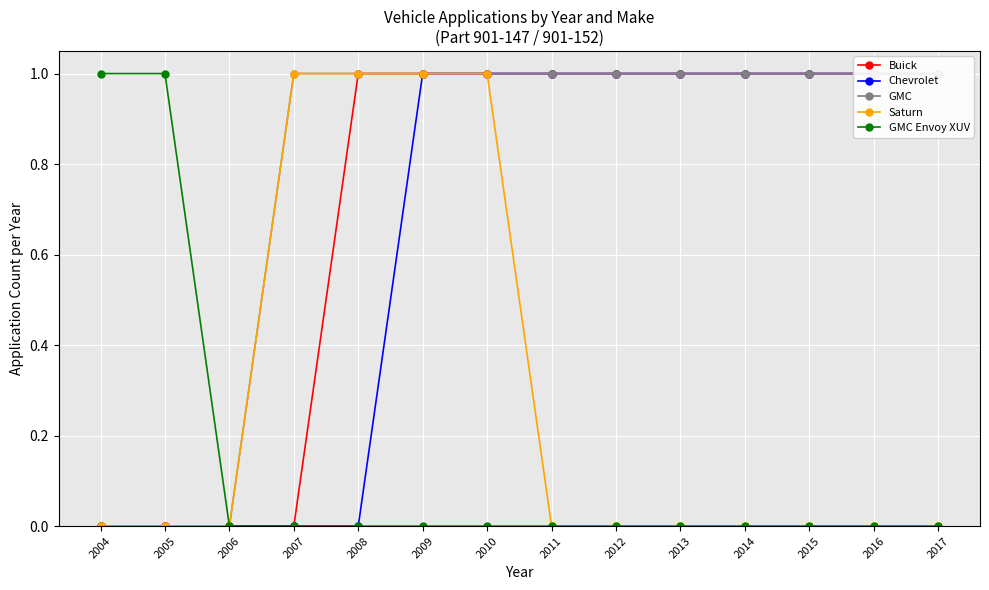

How many values in Buick are above zero?

10